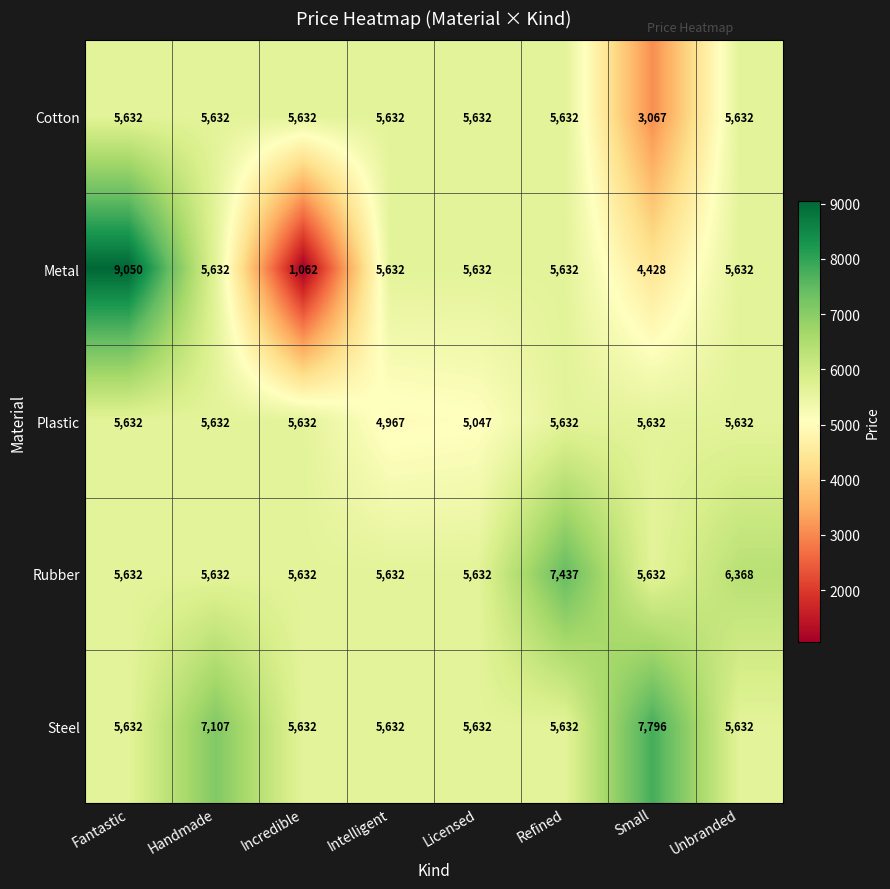

Which series changed the most between Fantastic and Handmade?

Metal